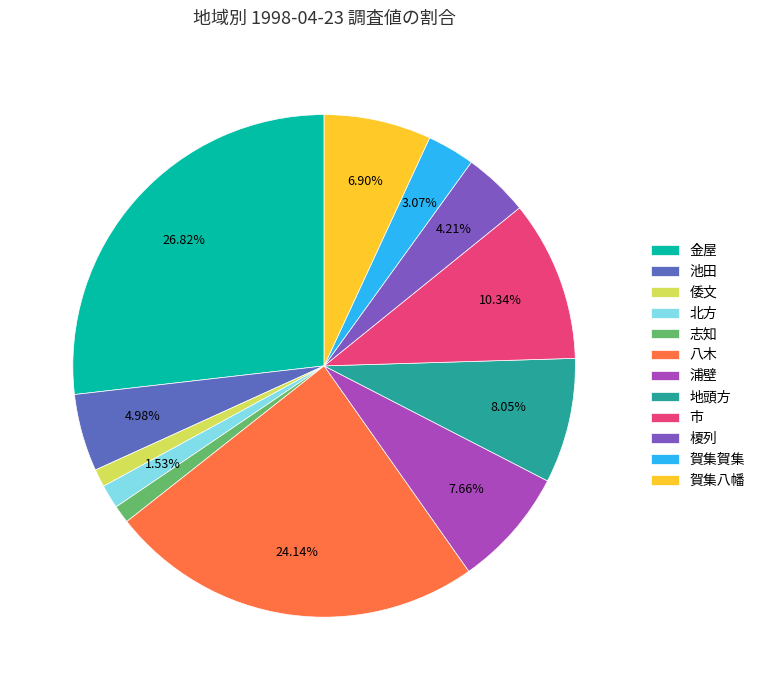

What is the total percentage of 八木 and 金屋?

51.0%